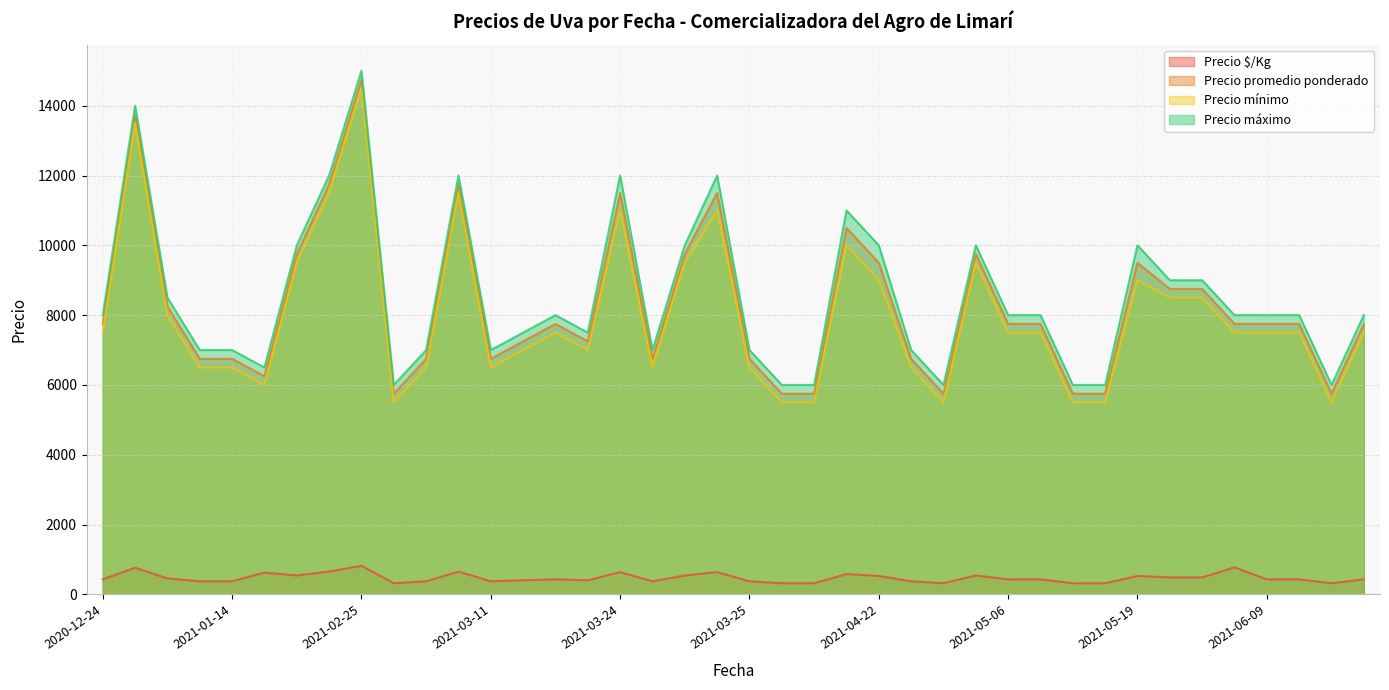

How many interior local peaks does the Precio $/Kg series have?

11